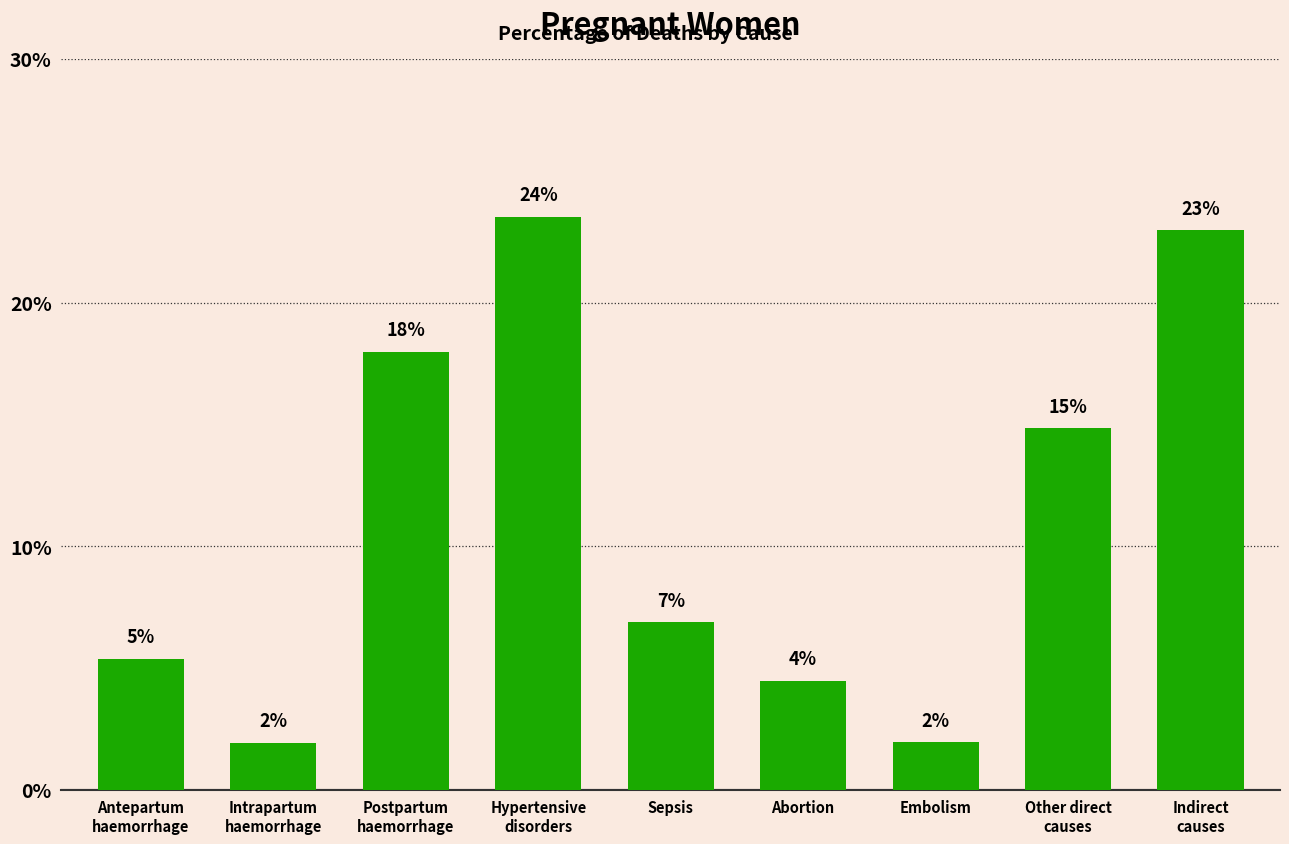

List the labels in order of value, largest first.

Hypertensive
disorders, Indirect
causes, Postpartum
haemorrhage, Other direct
causes, Sepsis, Antepartum
haemorrhage, Abortion, Embolism, Intrapartum
haemorrhage